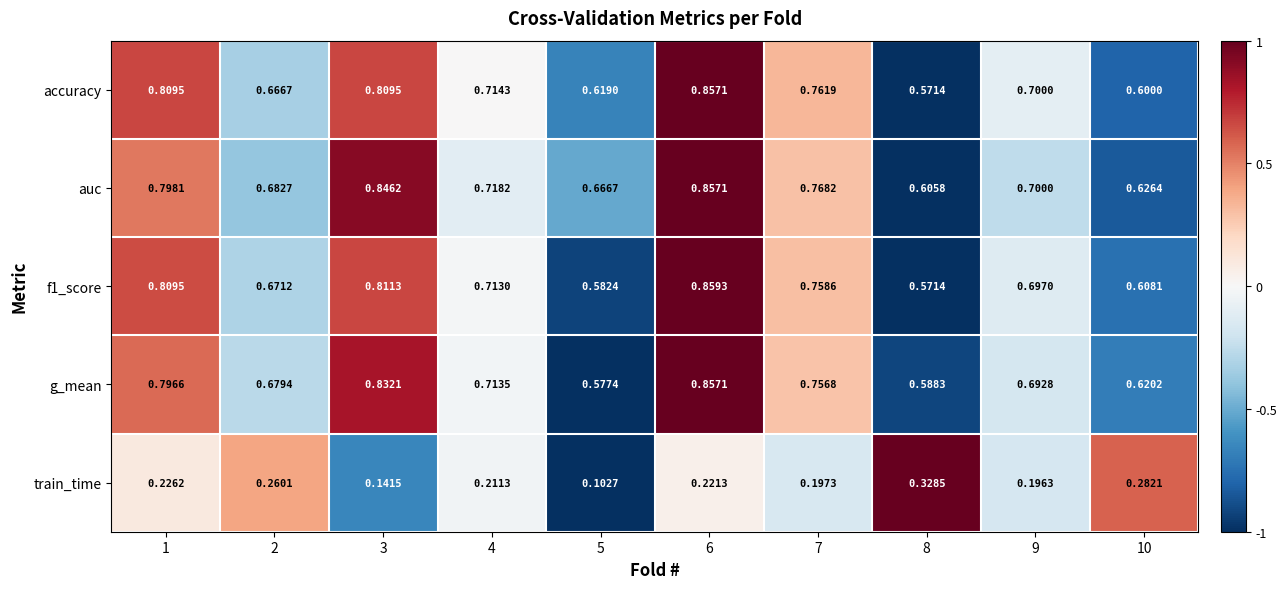

How many series are shown in this chart?

5